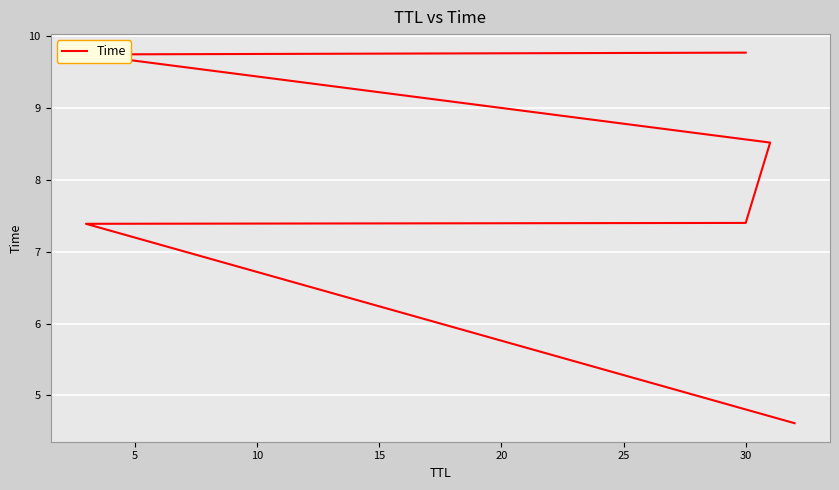

What is the smallest value displayed?

4.6